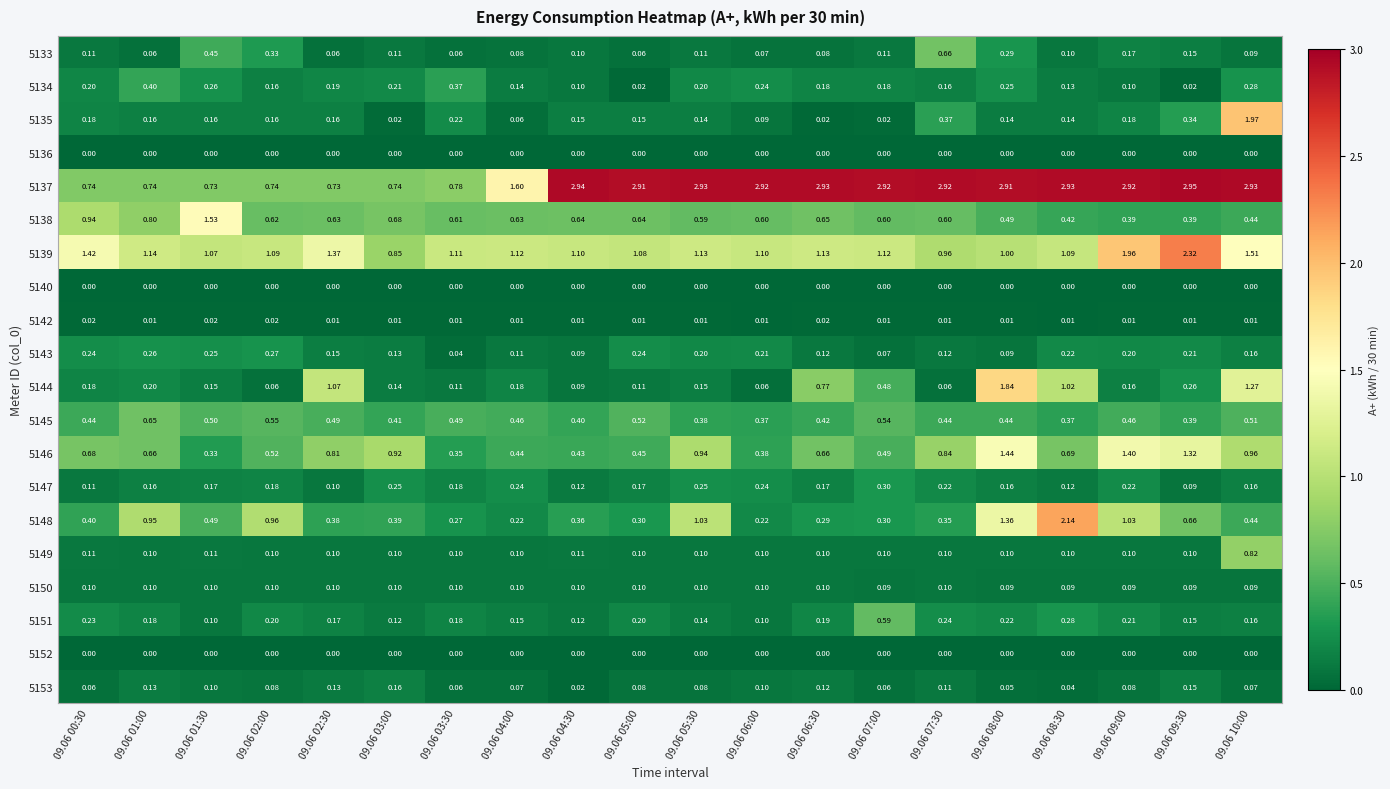

Is the value of 5153 at 09.06 08:00 greater than the value of 5145 at 09.06 02:00?

No